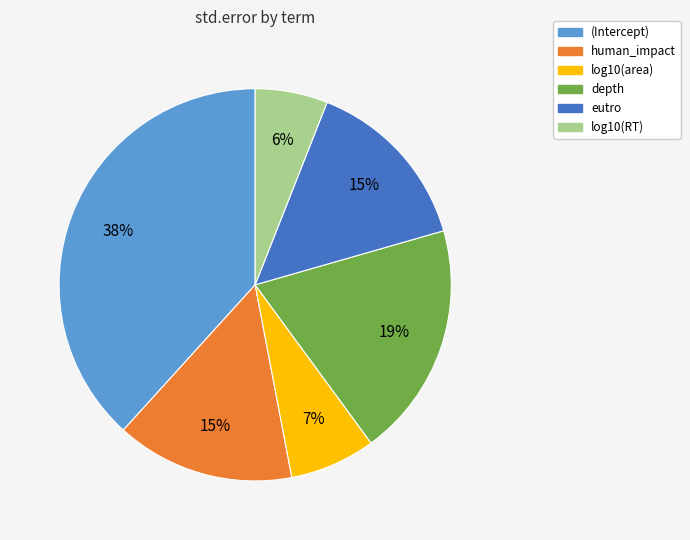

How many slices are in this pie chart?

6